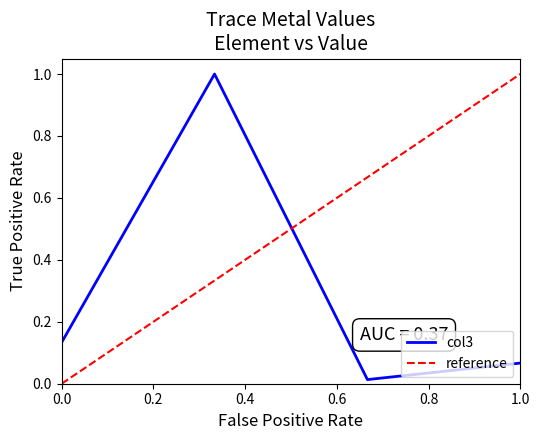

How many interior local valleys does the col3 series have?

1